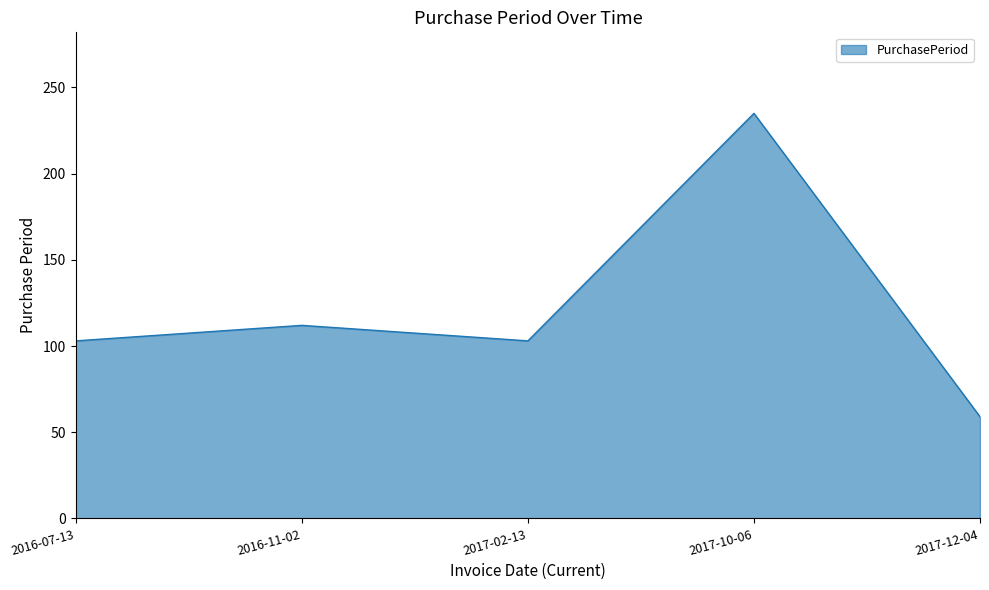

What is the change in value from 2016-11-02 to 2017-10-06?

+123